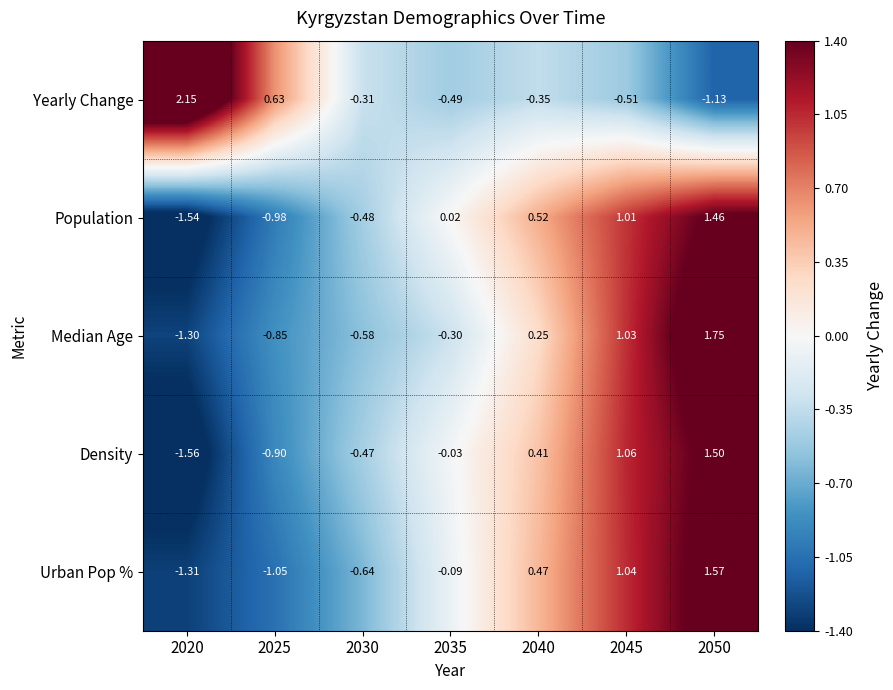

Which series changed the most between 2020 and 2030?

Yearly Change